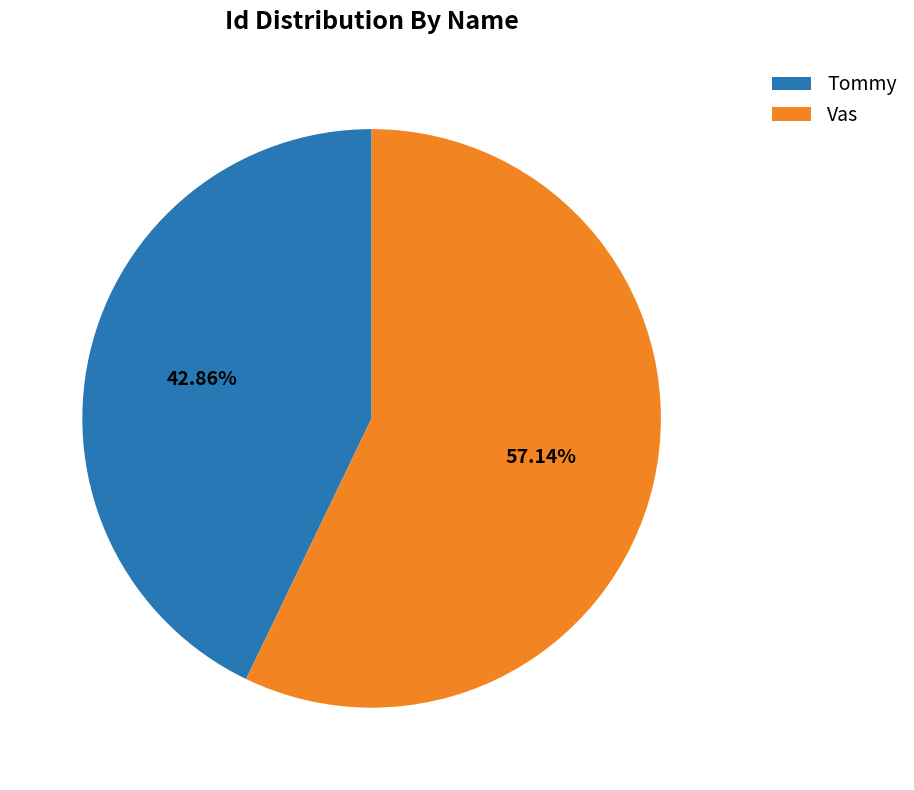

Do Tommy and Vas together represent more than half of the pie?

Yes